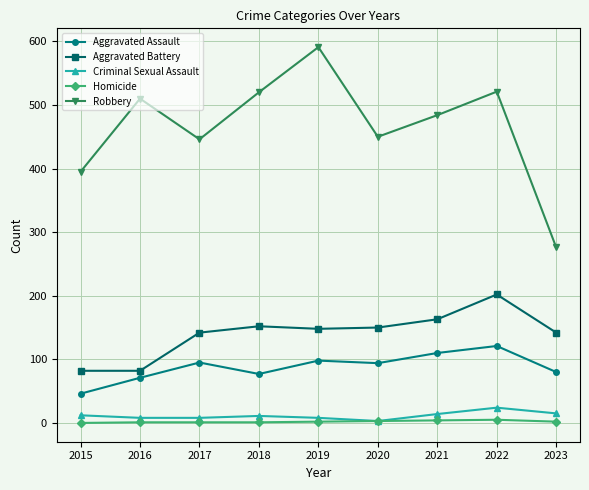

Which series has the largest total across all categories?

Robbery